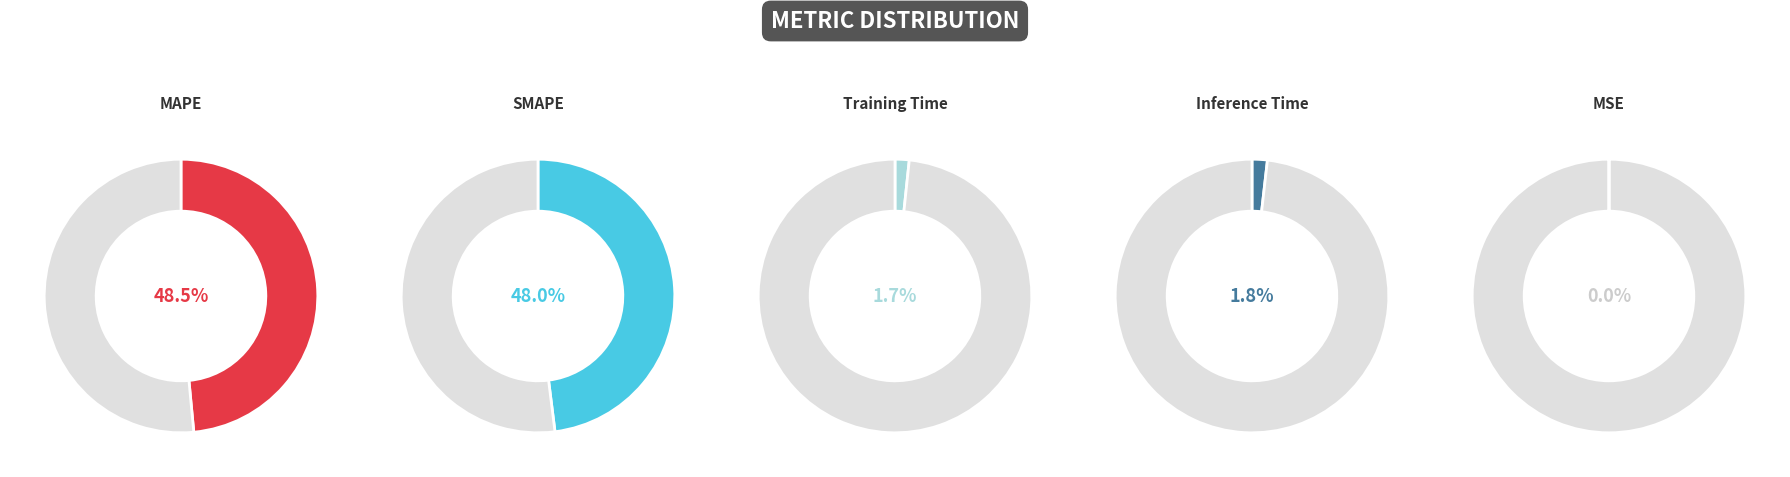

Rank the categories by value from lowest to highest.

MSE, Training Time, Inference Time, SMAPE, MAPE